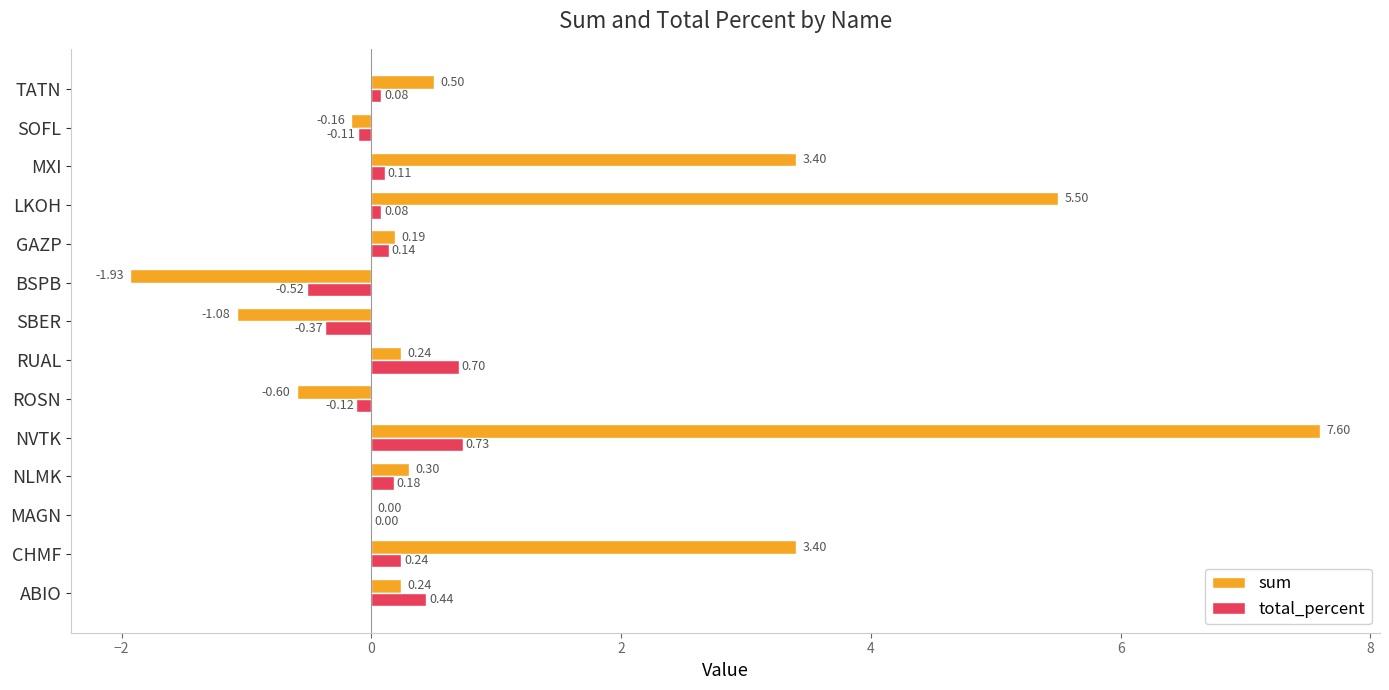

What is the sum of all sum values?

17.6